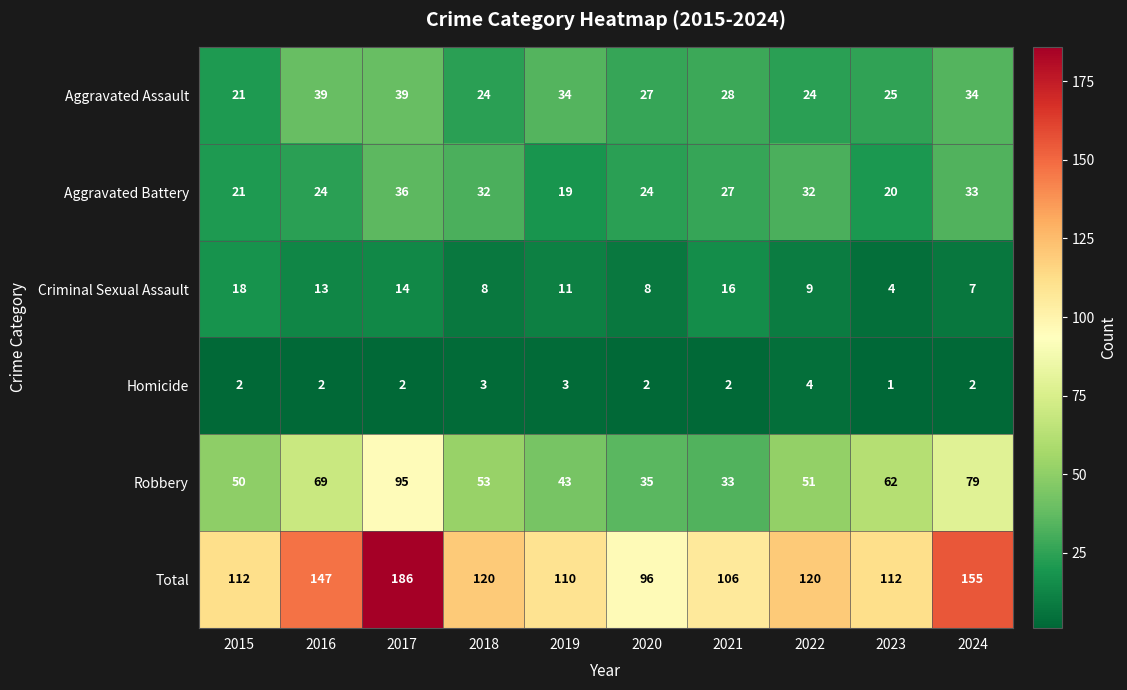

What is the spread (max minus min) of values at 2017?

184